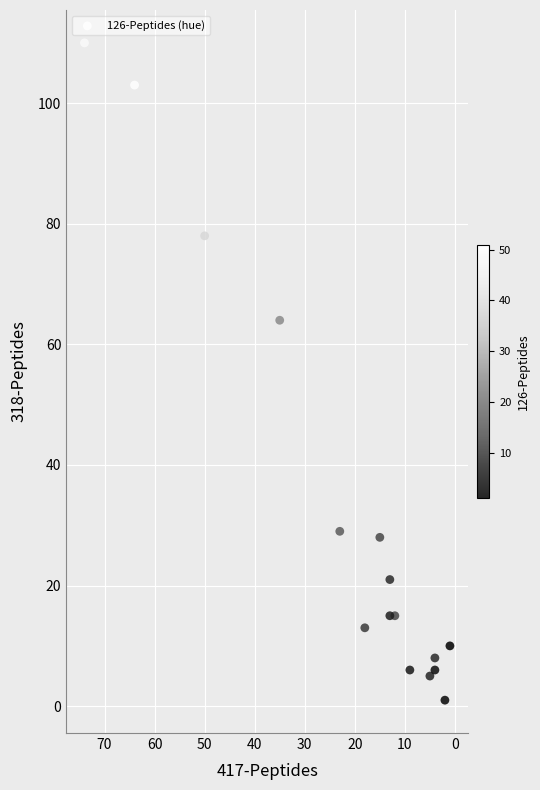

What Y value in the scatter plot is closest to 55?

64